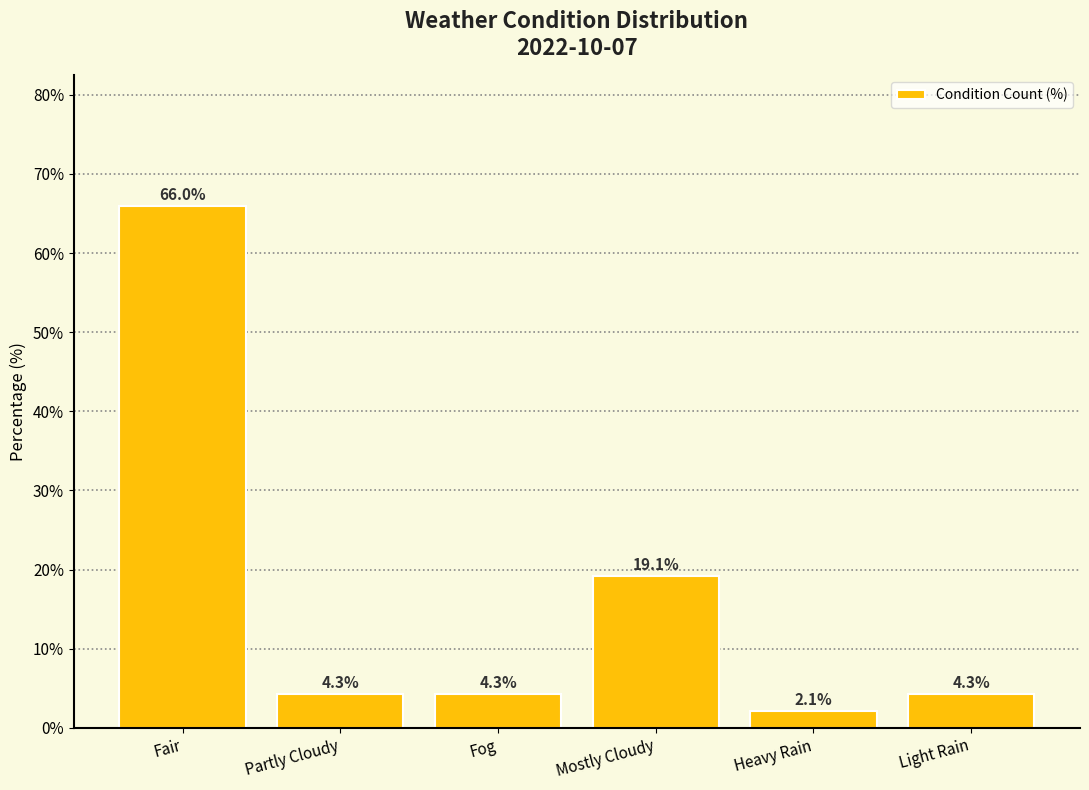

What is the change in value from Heavy Rain to Light Rain?

+2.1